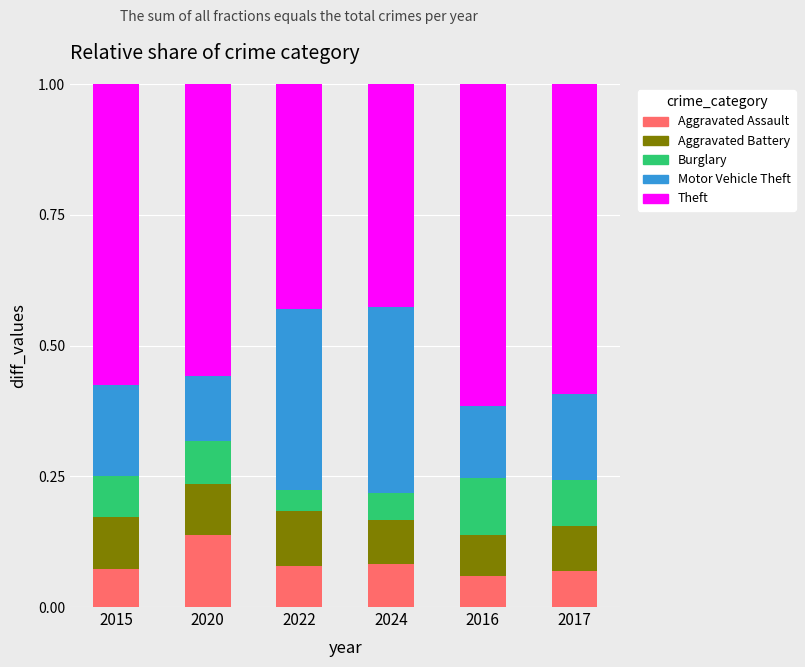

The Aggravated Assault series shows 0.1 at 2024. True or false?

True